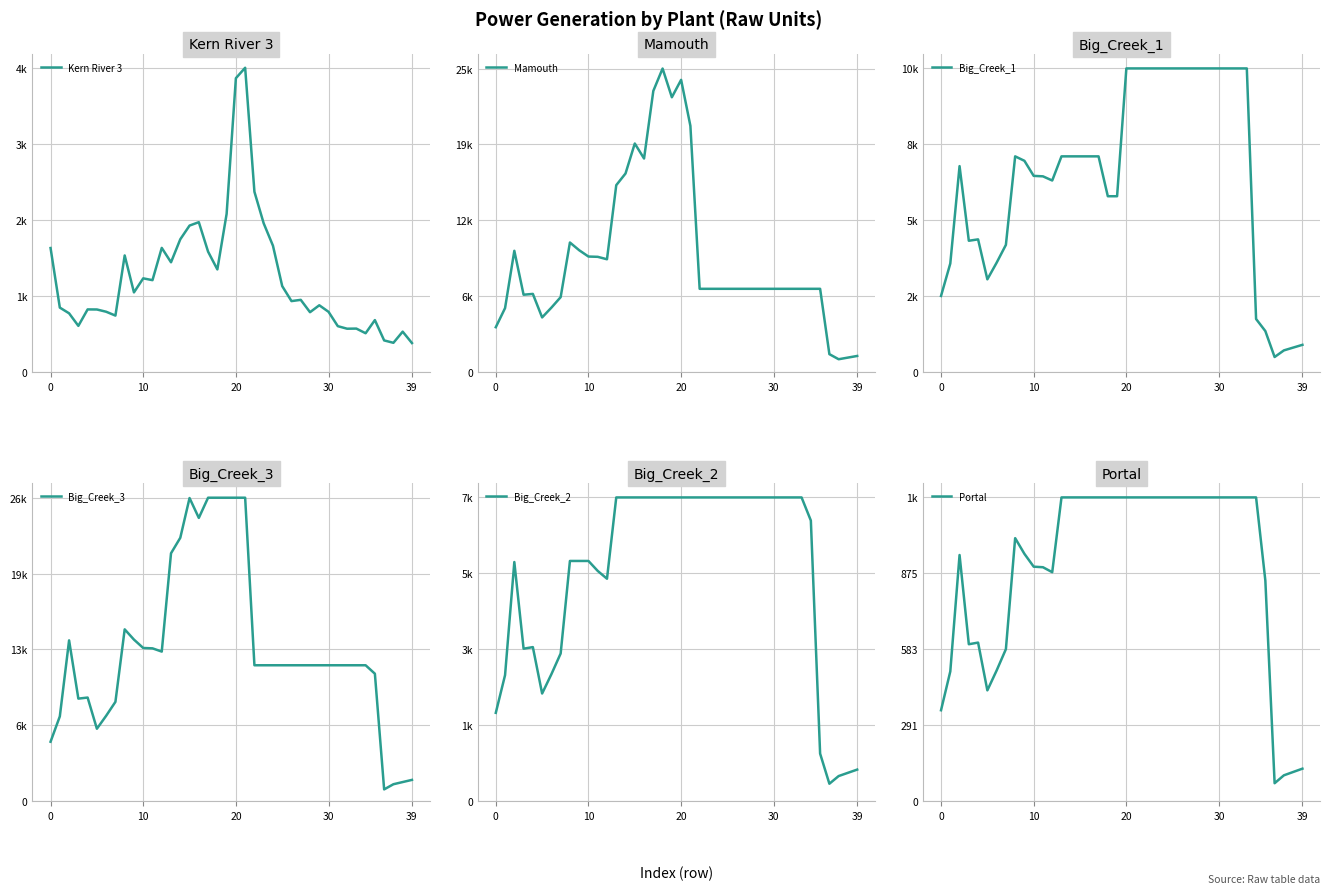

At which label does Portal reach its peak?

13